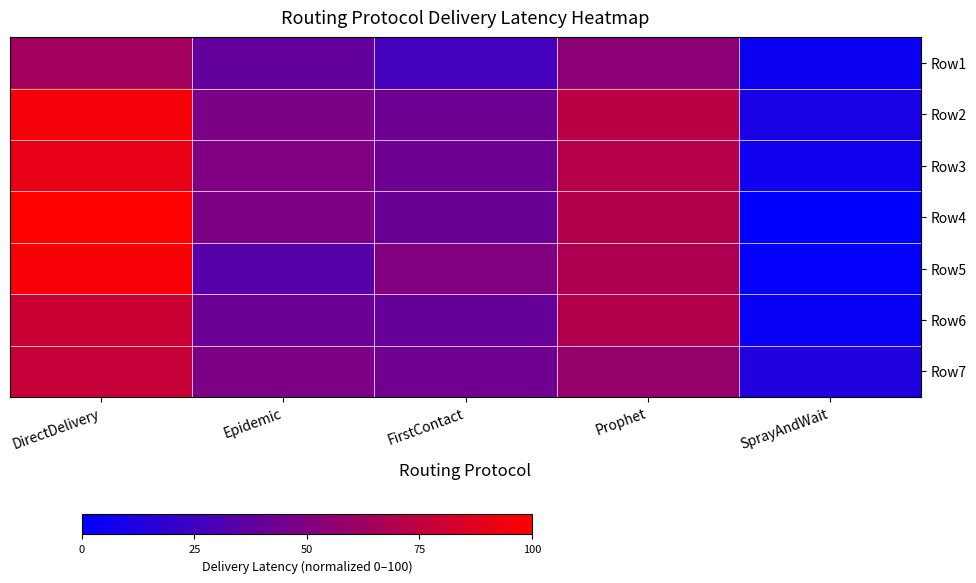

What is the spread (max minus min) of values at SprayAndWait?

12.7